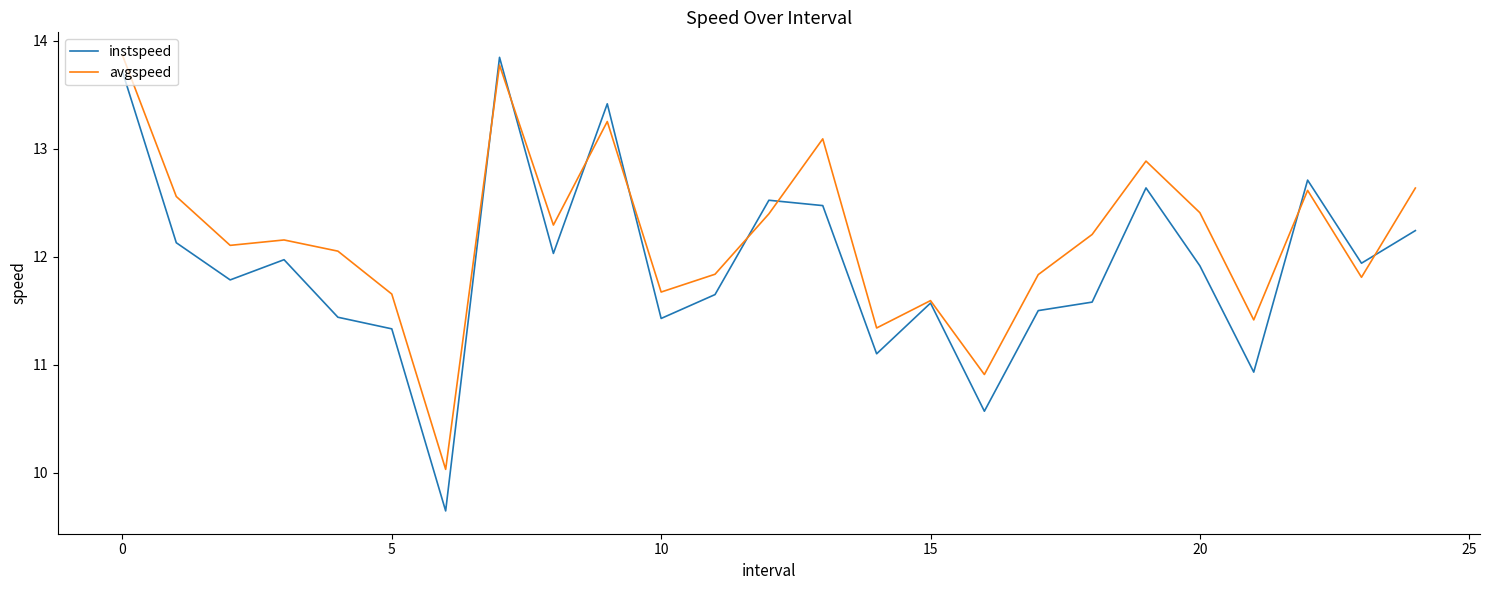

Which series has the largest total across all categories?

avgspeed